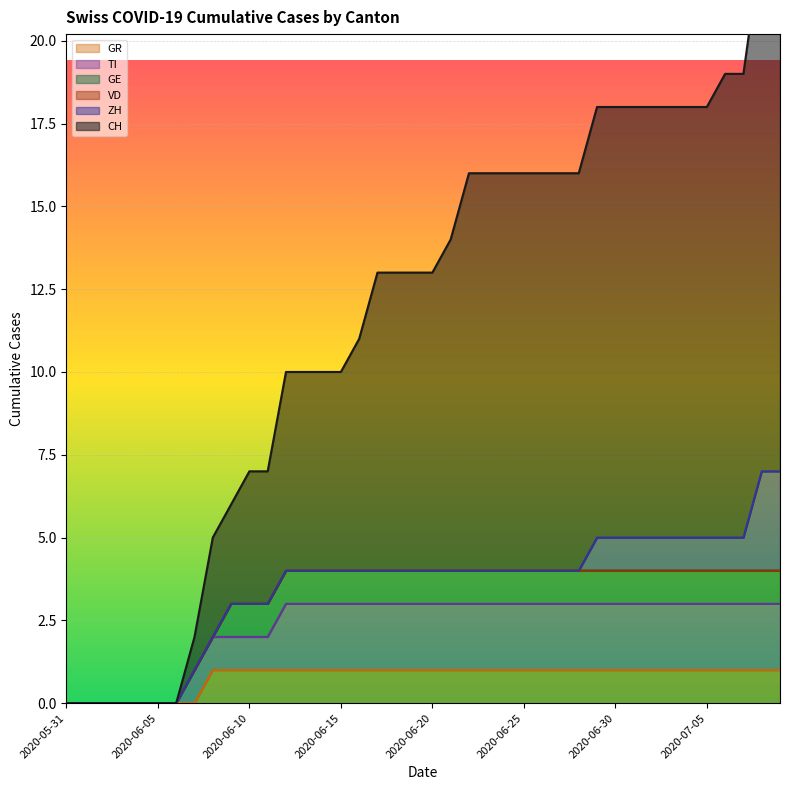

True or false: CH and TI cross at least once.

False